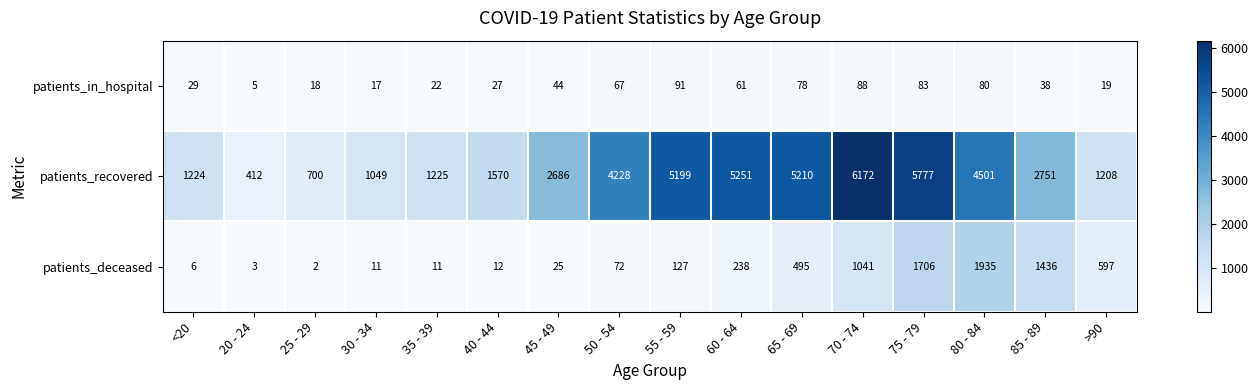

What is the smallest value displayed?

2